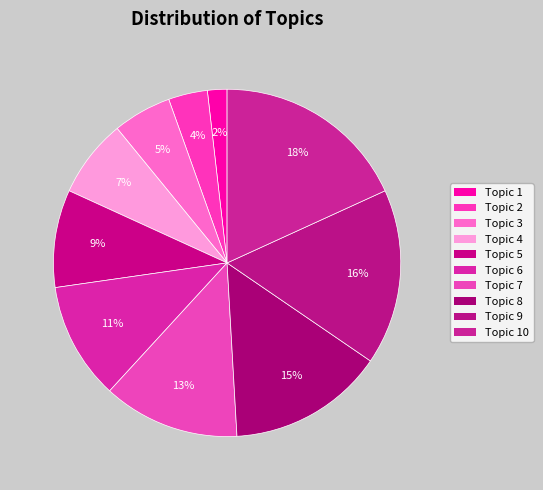

How many slices are in this pie chart?

10